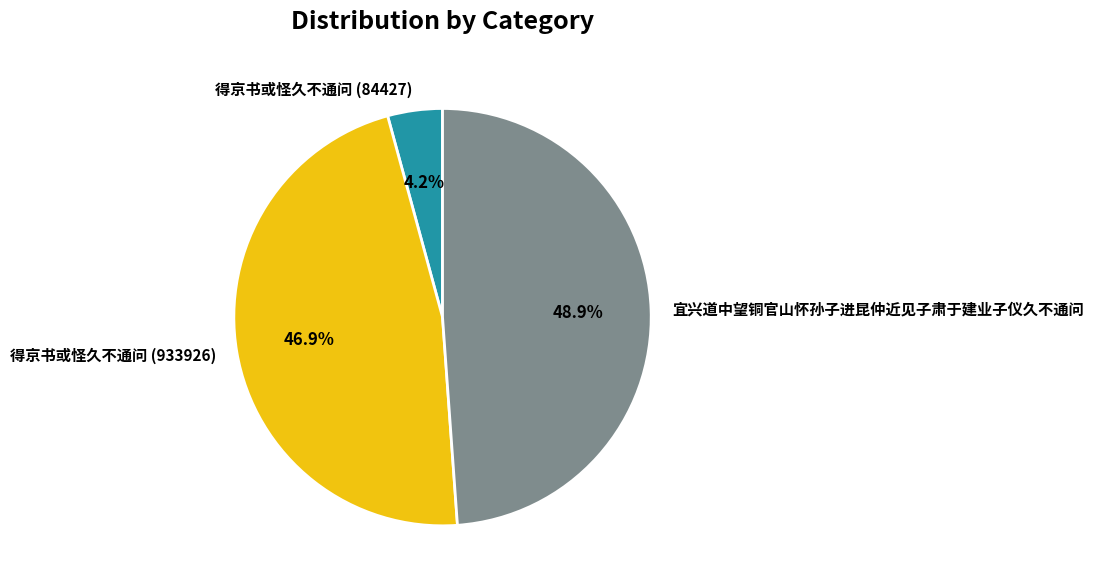

Between 得京书或怪久不通问 (84427) and 宜兴道中望铜官山怀孙子进昆仲近见子肃于建业子仪久不通问, which is larger?

宜兴道中望铜官山怀孙子进昆仲近见子肃于建业子仪久不通问